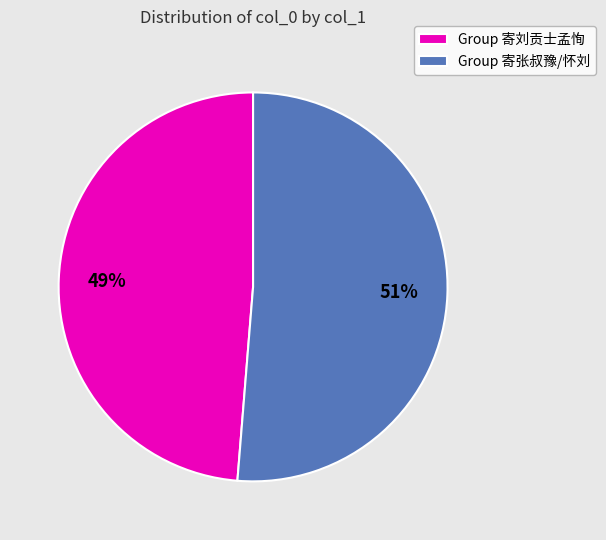

Between Group 寄刘贡士孟恂 and Group 寄张叔豫/怀刘, which is larger?

Group 寄张叔豫/怀刘